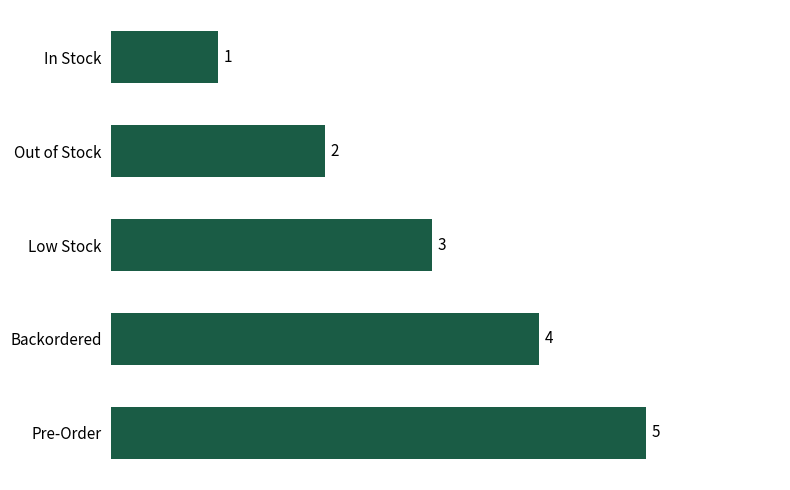

Which label corresponds to the largest value in the chart?

Pre-Order